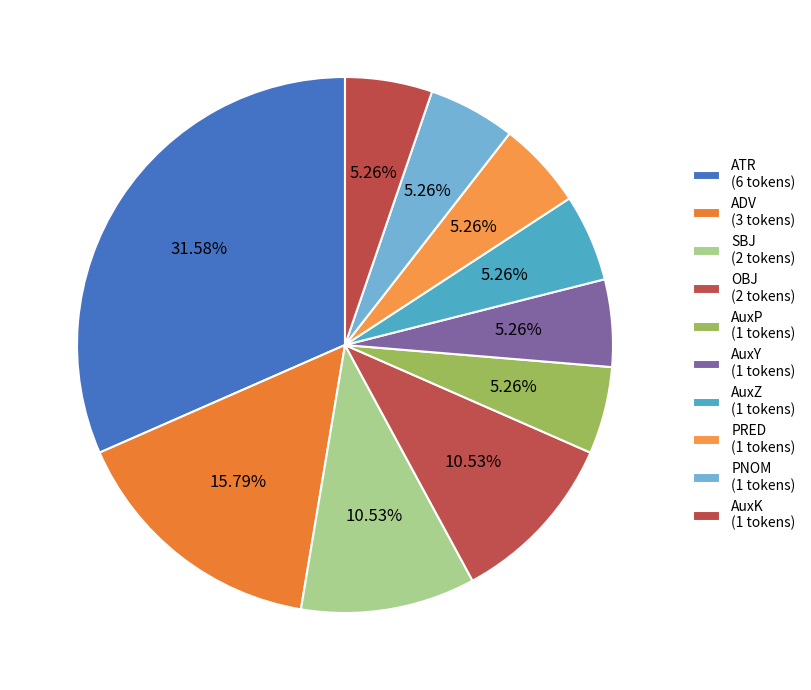

Is it true that ATR is 32% of the pie?

True